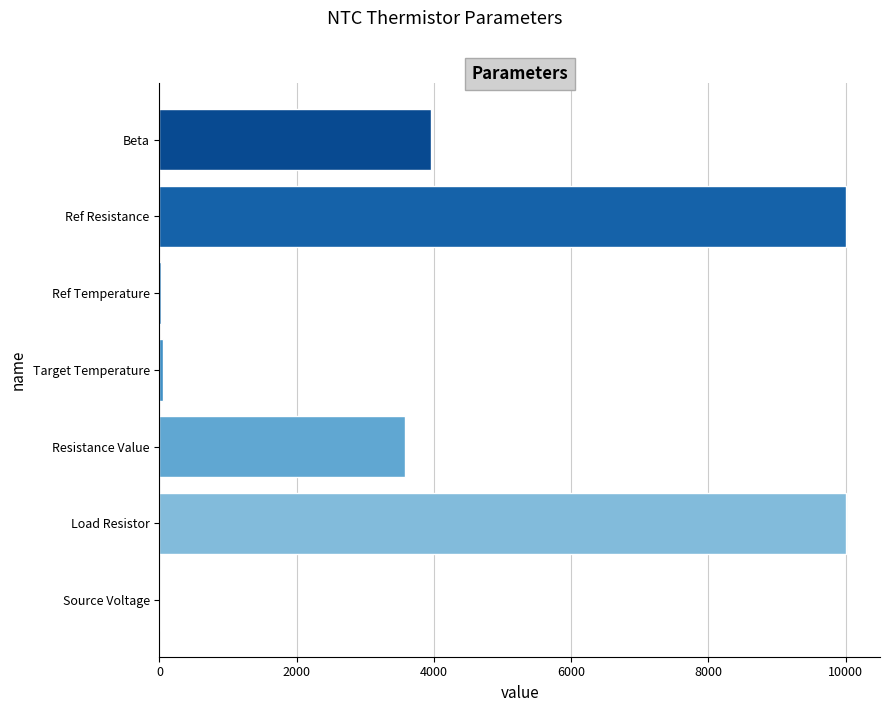

Count the number of categories in the chart.

7